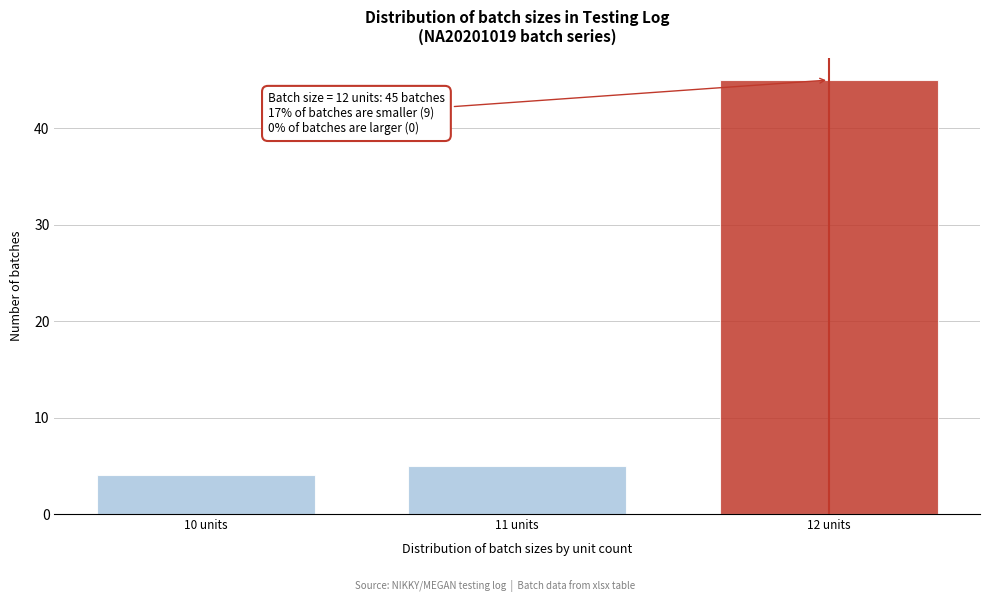

Reading right to left, extract all data points from this chart.

12 units=45	11 units=5	10 units=4